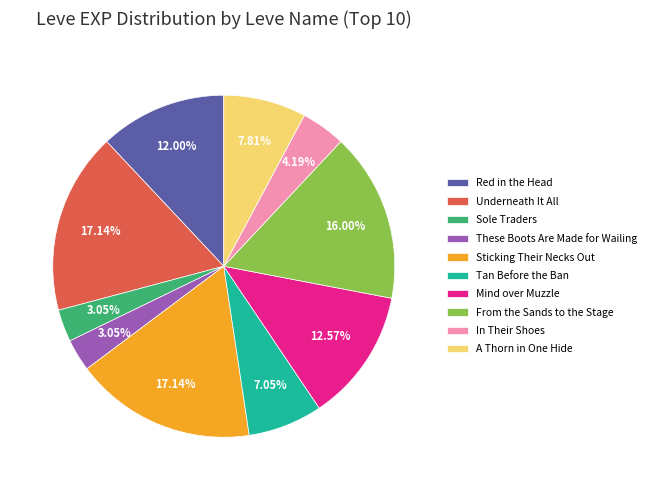

Combined, do A Thorn in One Hide and Tan Before the Ban account for over 50%?

No